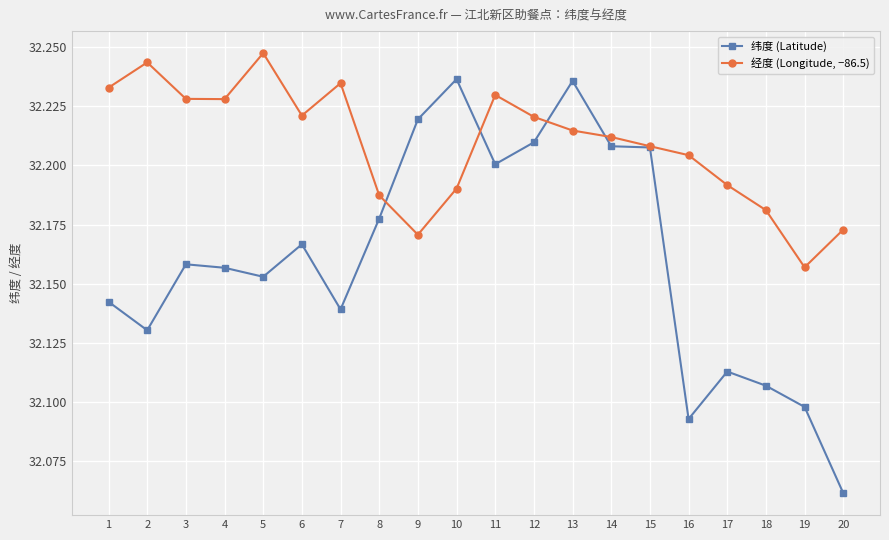

At which category does 纬度 (Latitude) reach its first local valley?

2